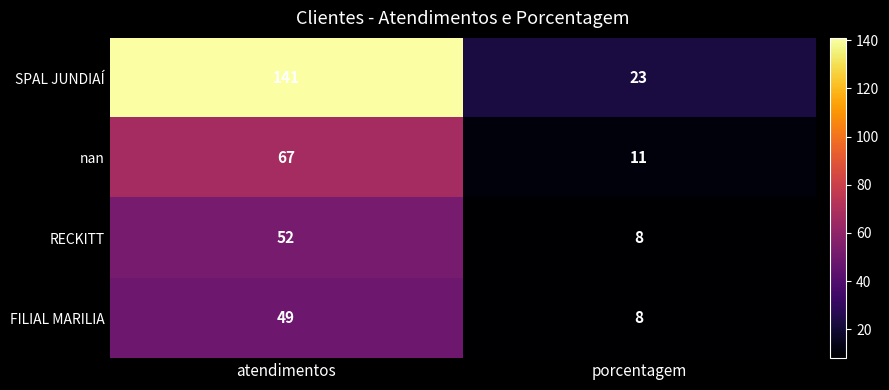

Read the SPAL JUNDIAÍ value at porcentagem.

23